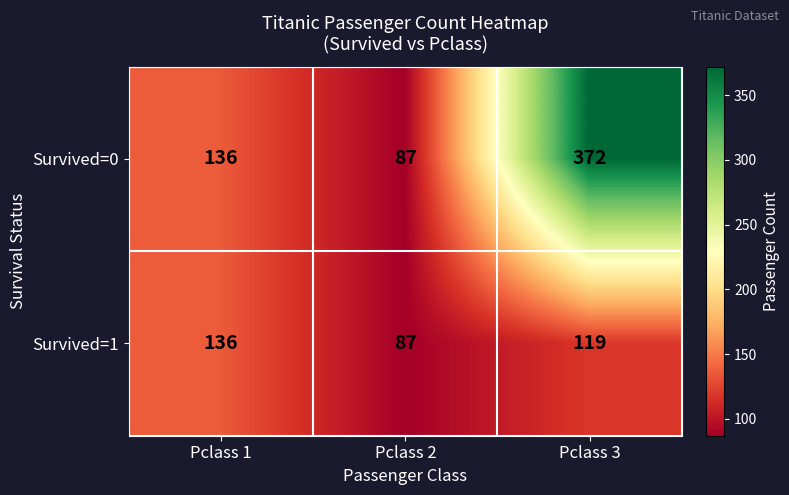

What is the spread (max minus min) of values at Pclass 3?

253